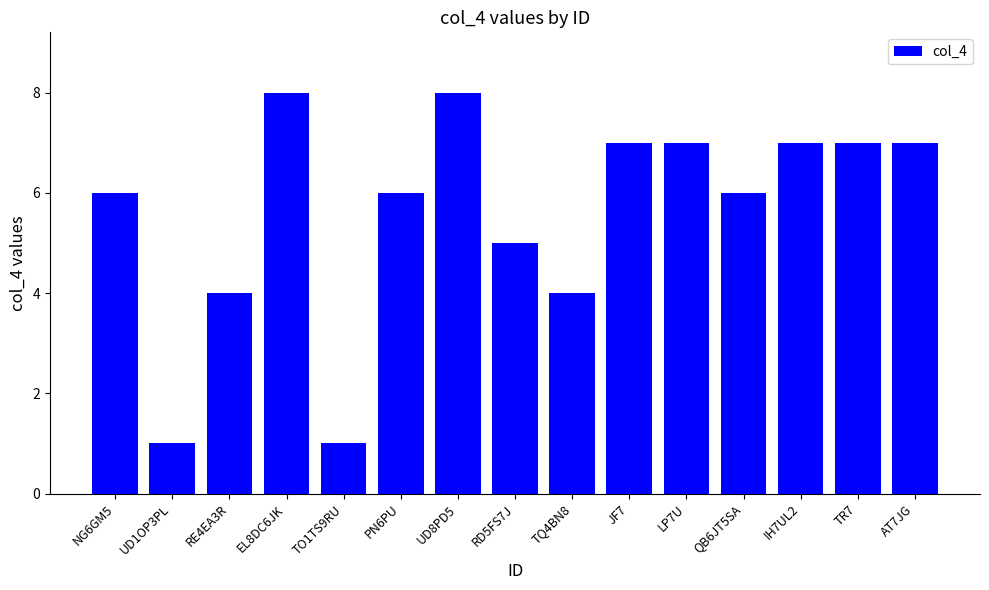

Which has a higher value, TQ4BN8 or UD1OP3PL?

TQ4BN8